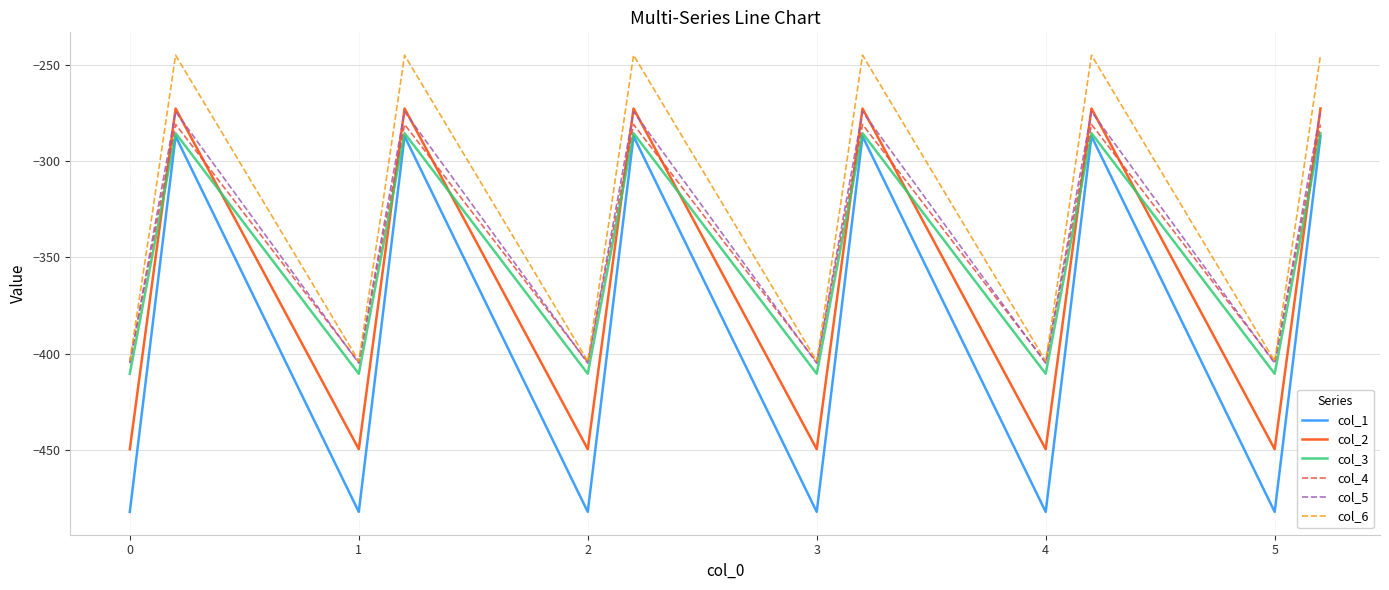

What is the difference between the second highest and second lowest values in the col_4 series?

123.4